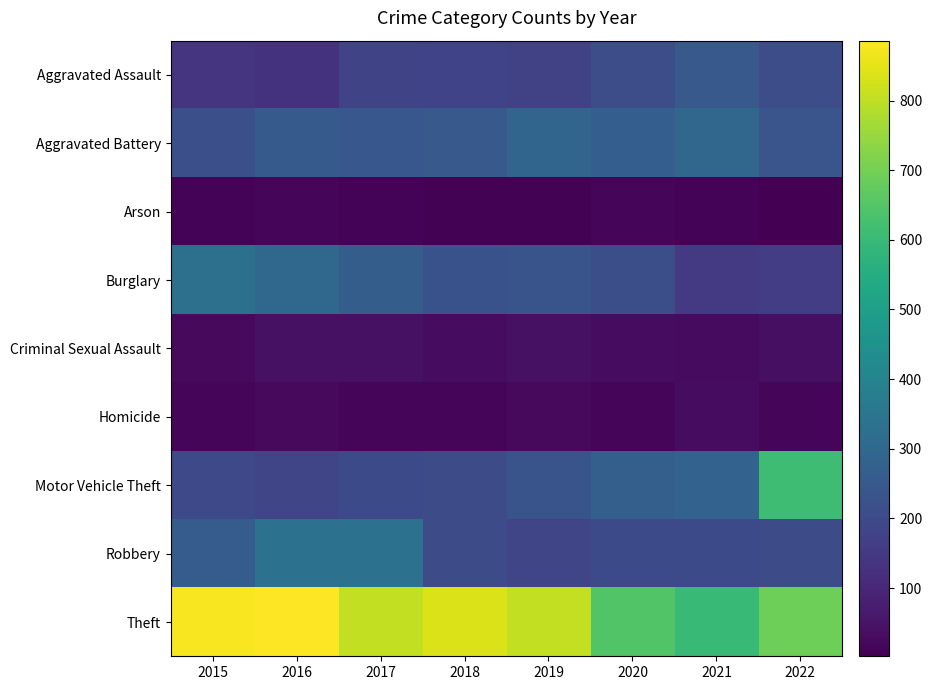

What is the smallest value displayed?

2